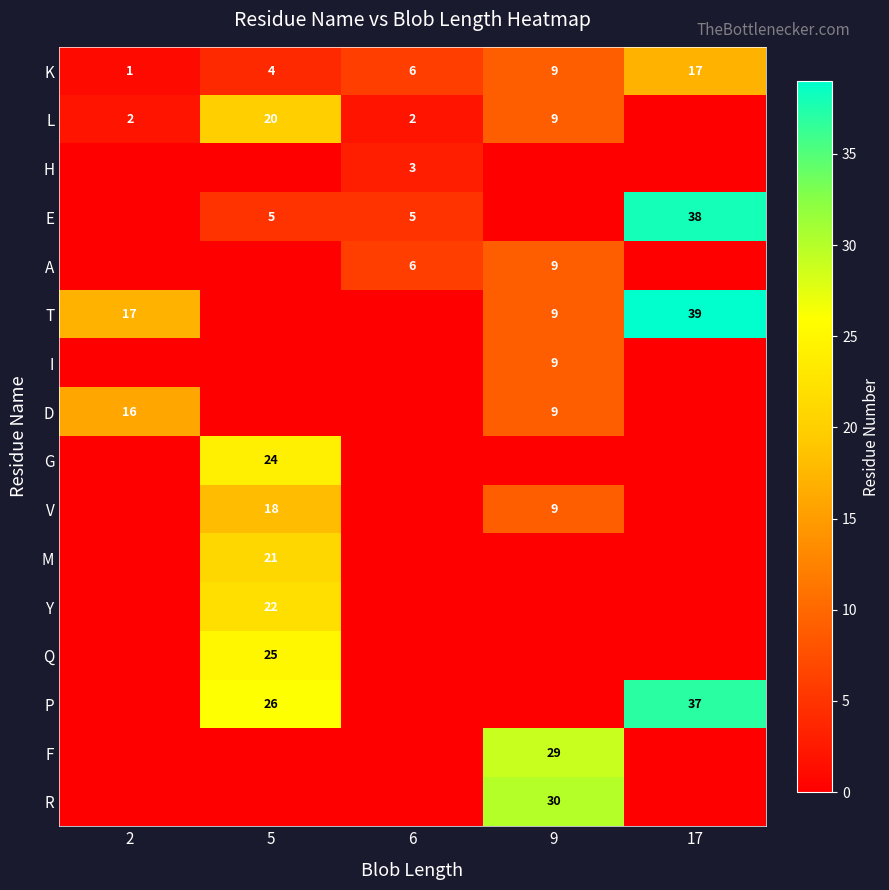

The L series shows 3 at 6. True or false?

False